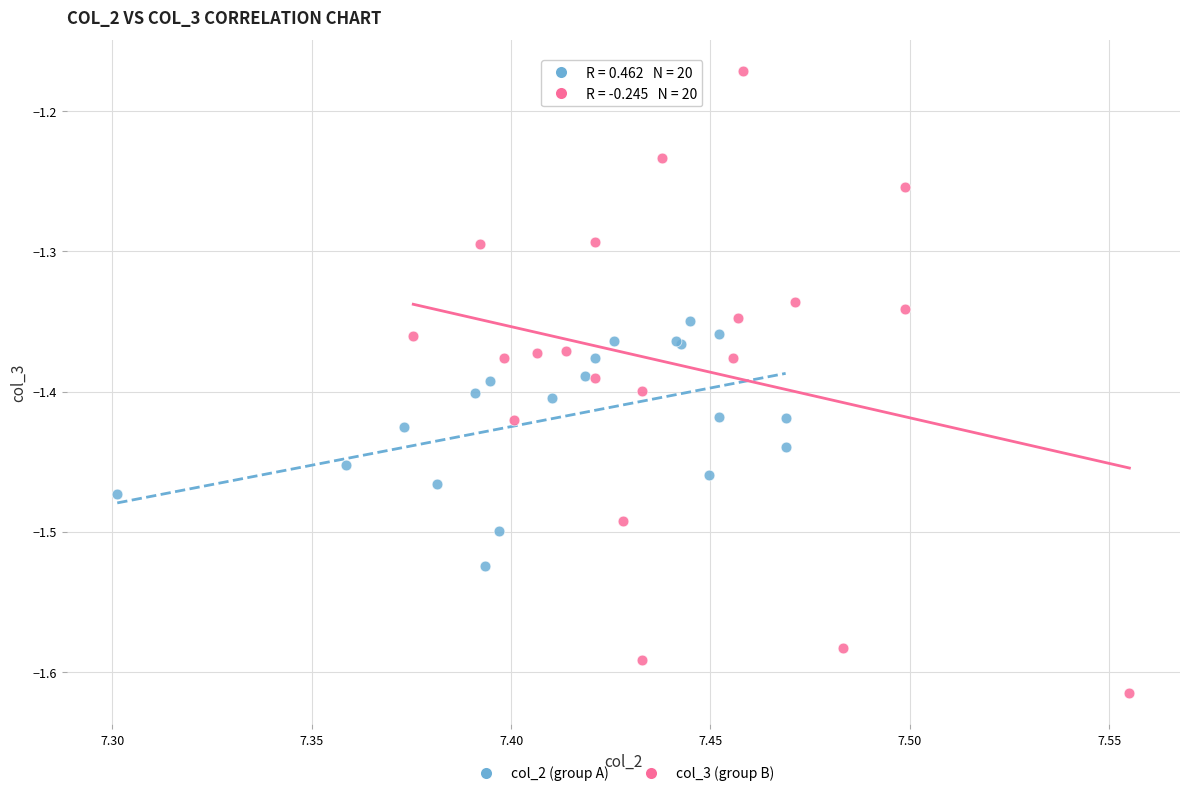

Which series has the widest spread of Y values?

col_3 (group B)